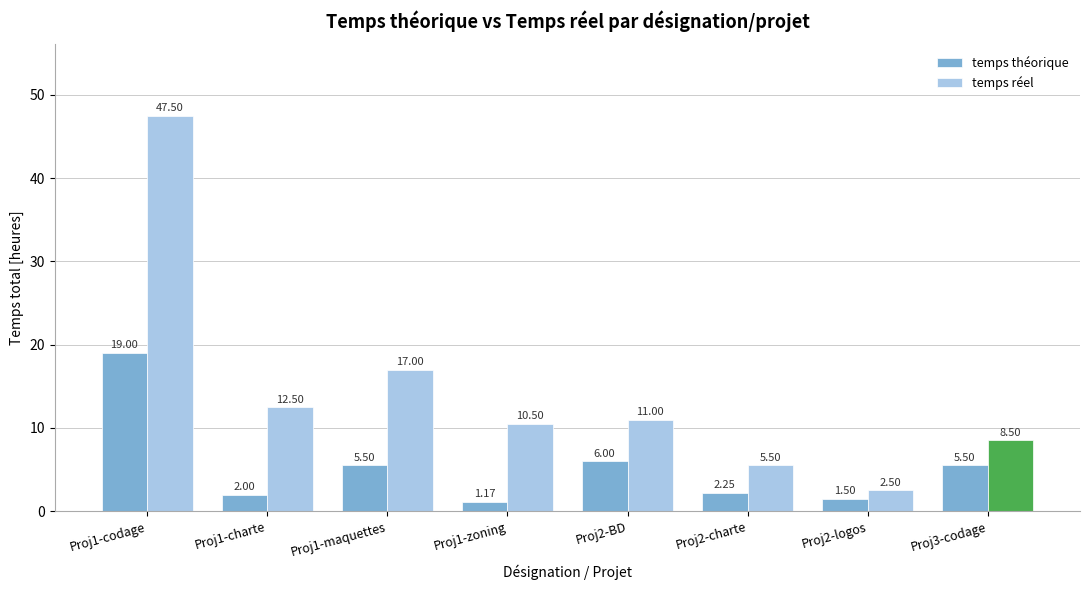

Are the bars horizontal?

No